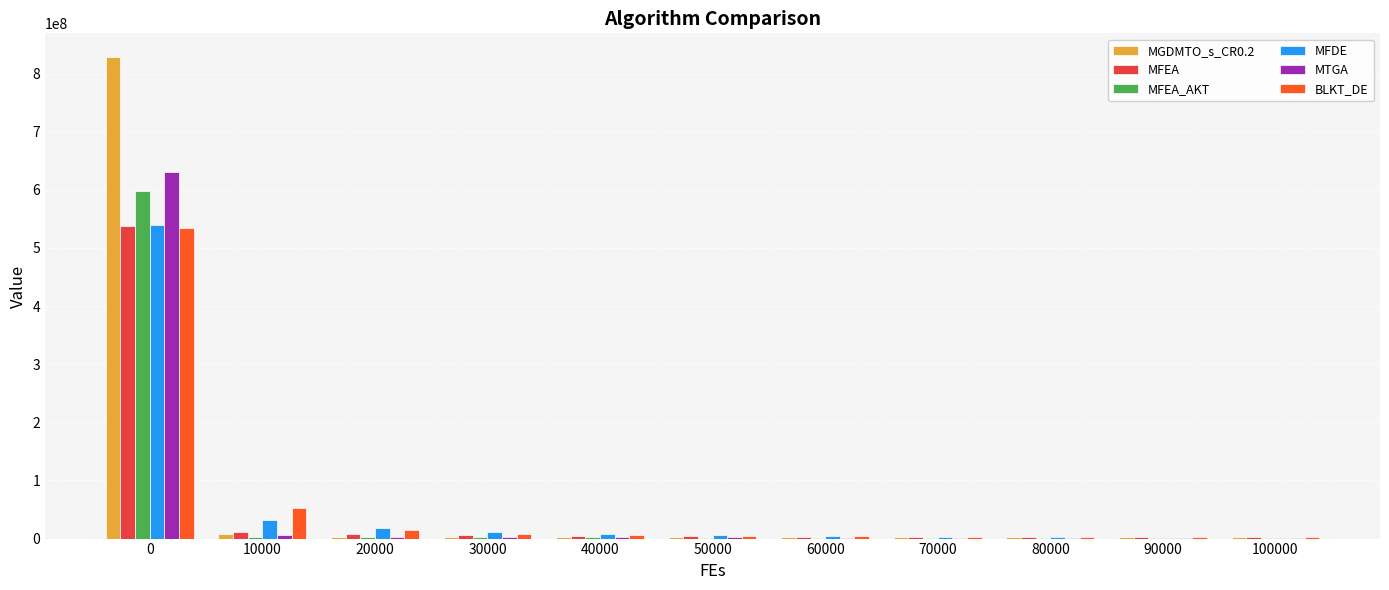

What is the sum of the MFEA_AKT values at 0 and 30000?

600398705.5